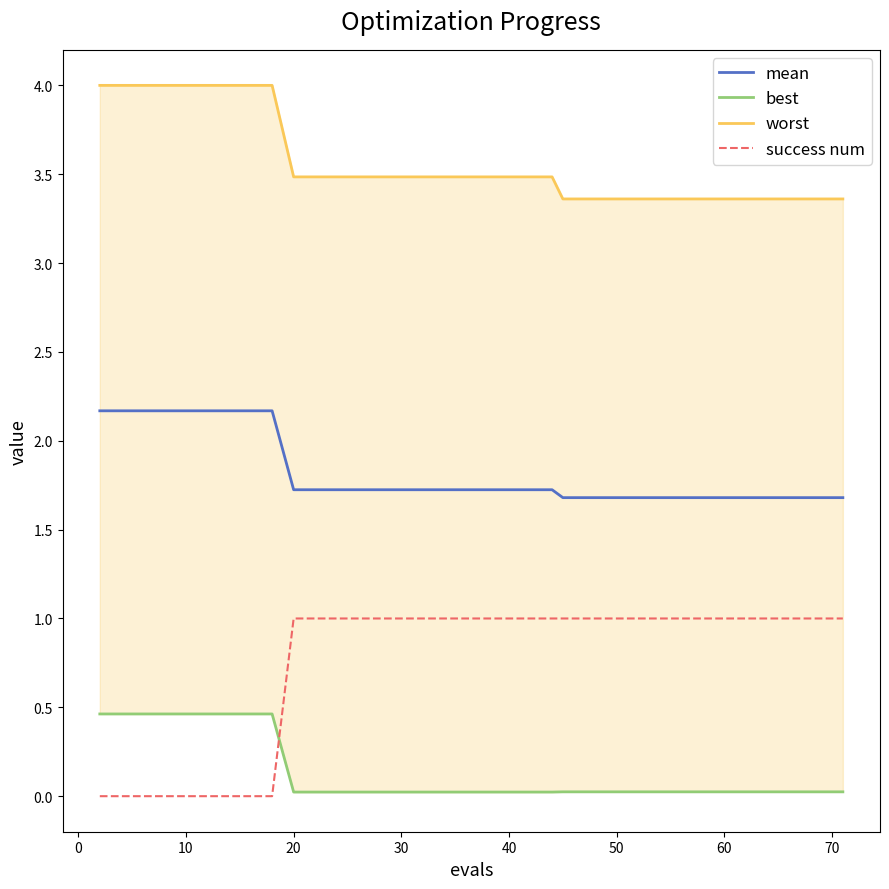

Which series has the largest total across all categories?

worst